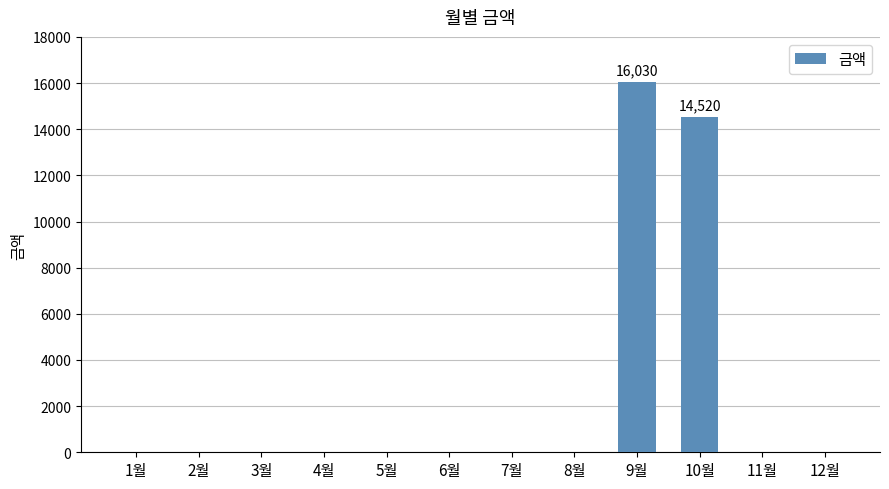

At which label is the value closest to 8015?

10월